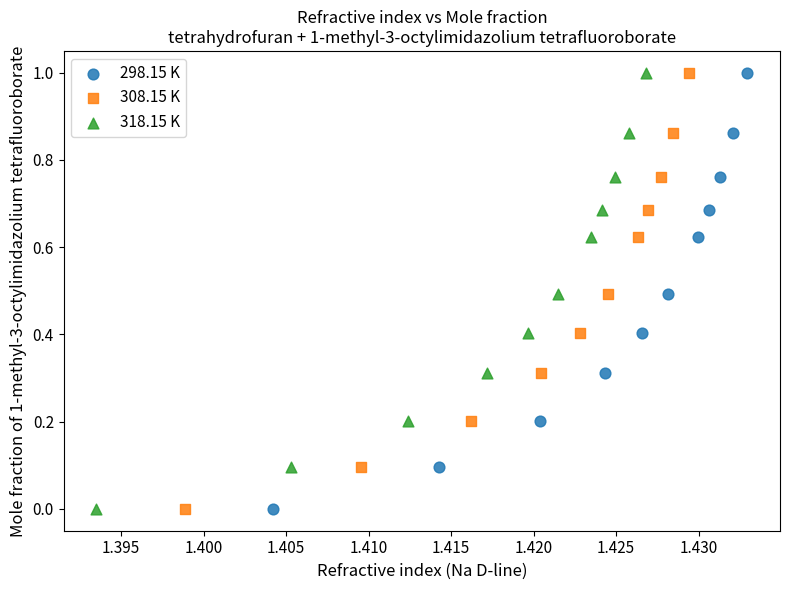

What are all the series names shown in the legend?

298.15 K, 308.15 K, 318.15 K